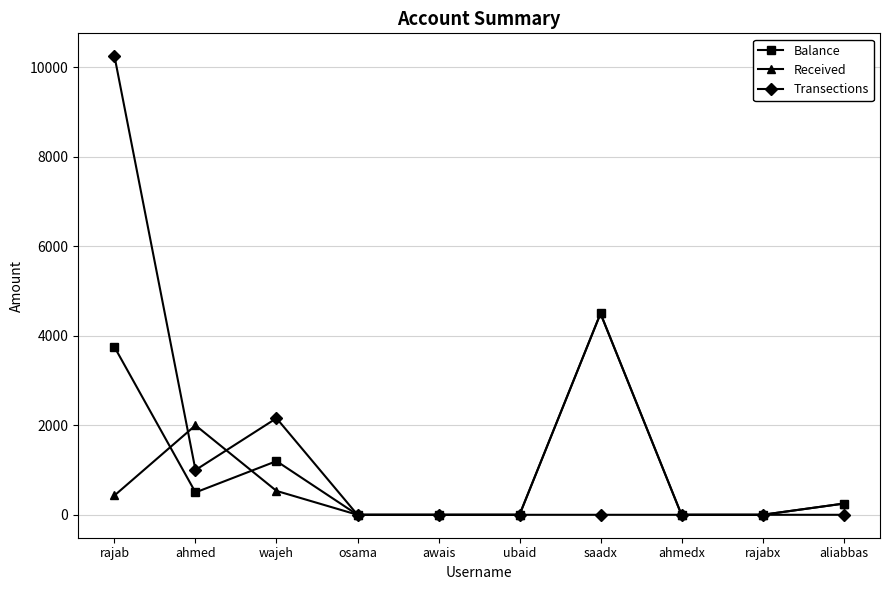

At which label does Balance first exceed 250?

rajab